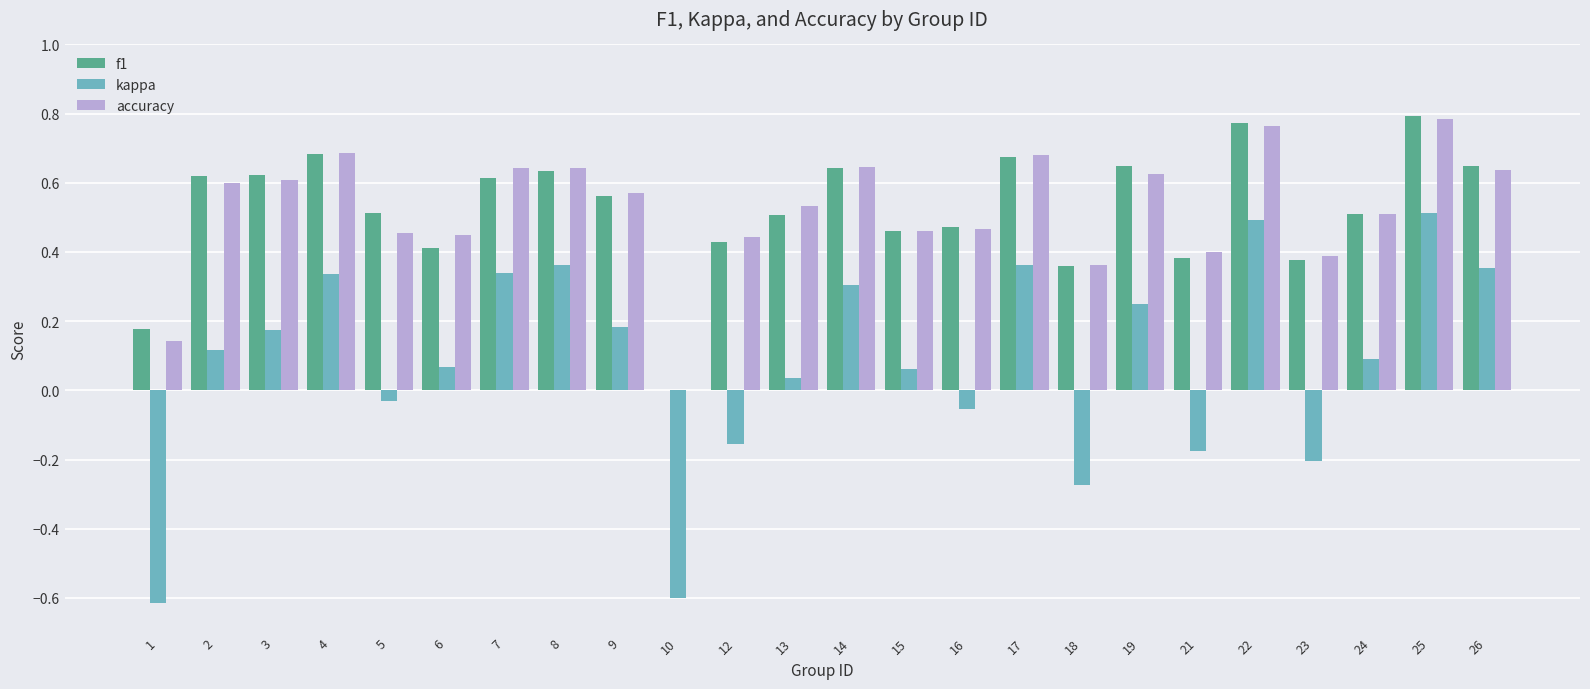

What is the sum of all kappa values?

1.9